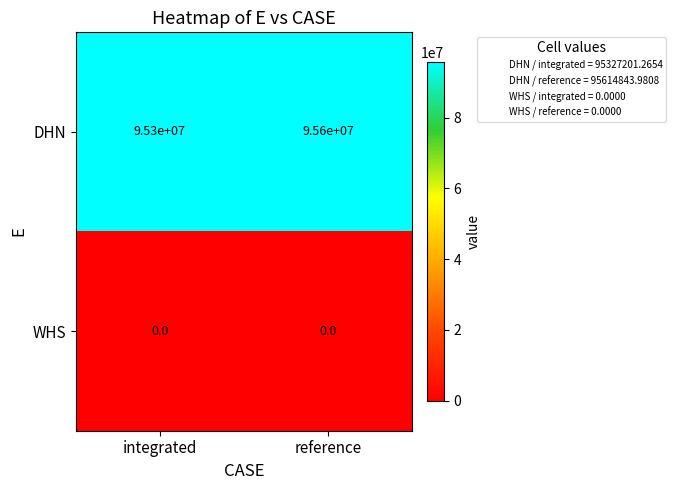

Is it true that DHN equals 153079242 at reference?

False